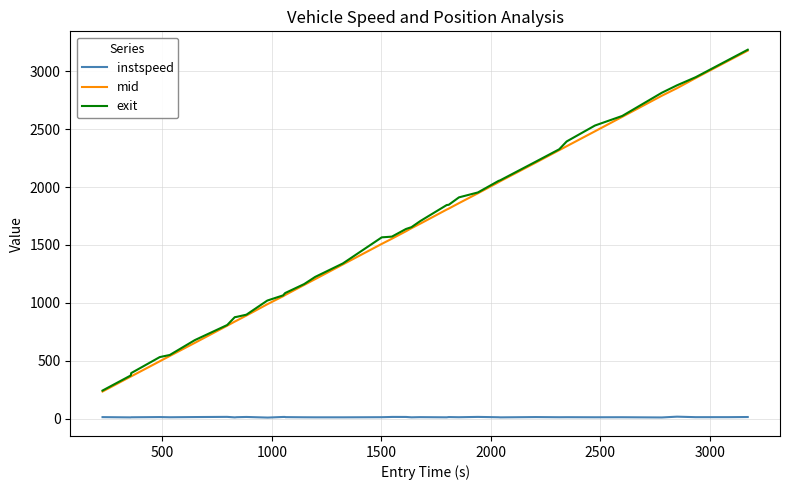

True or false: instspeed and mid cross at least once.

False